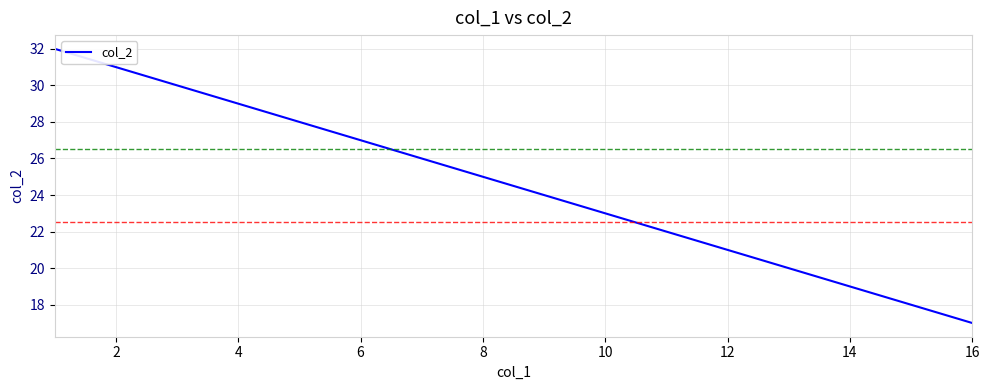

What is the smallest value displayed?

17